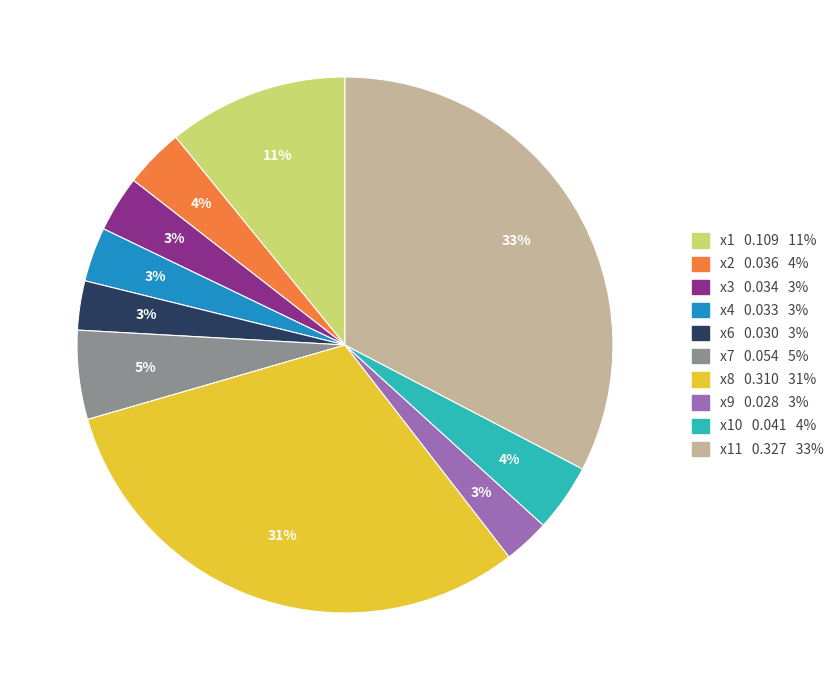

To the nearest percent, what portion does x8 0.310 31% represent?

31%